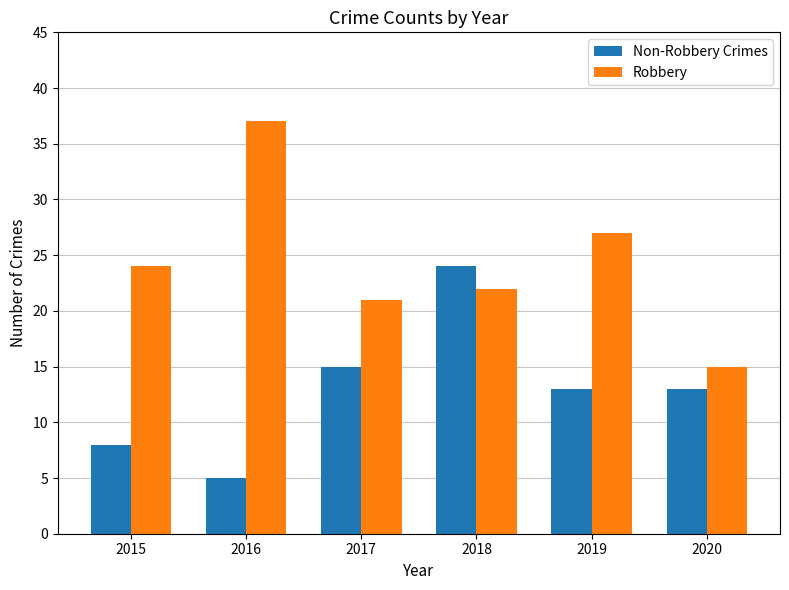

What is the value of the Non-Robbery Crimes bar at the 4th from the left?

24